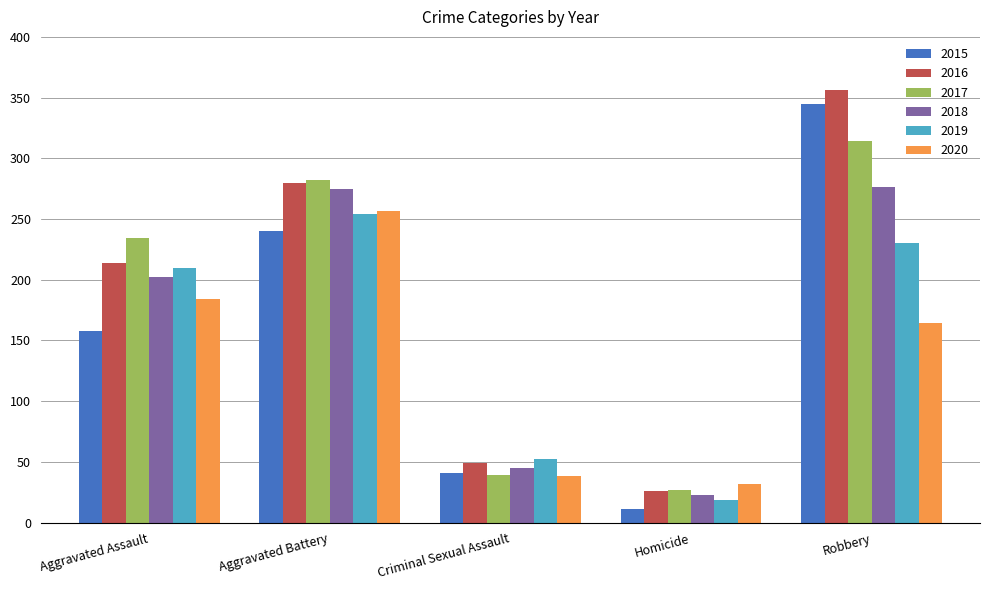

Which series changed the most between Aggravated Assault and Criminal Sexual Assault?

2017